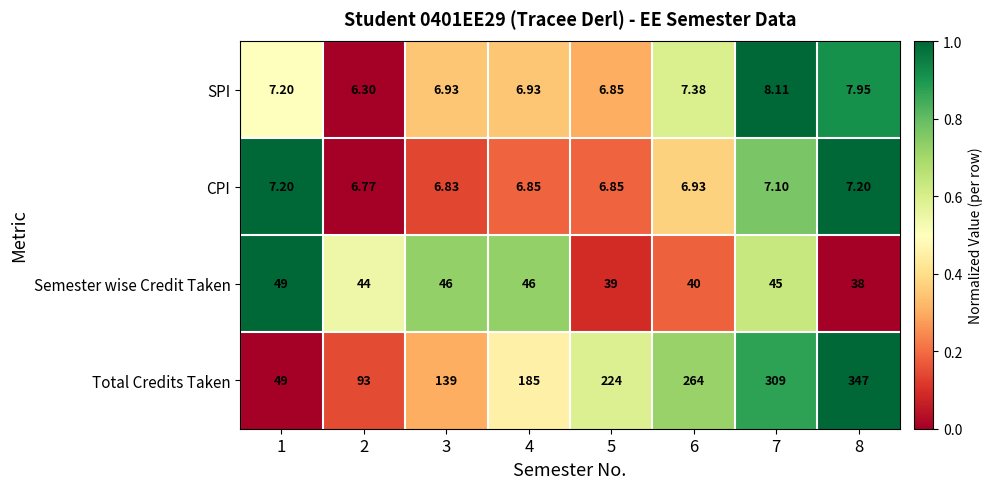

List the series in order of their peak value, highest first.

Total Credits Taken, Semester wise Credit Taken, SPI, CPI